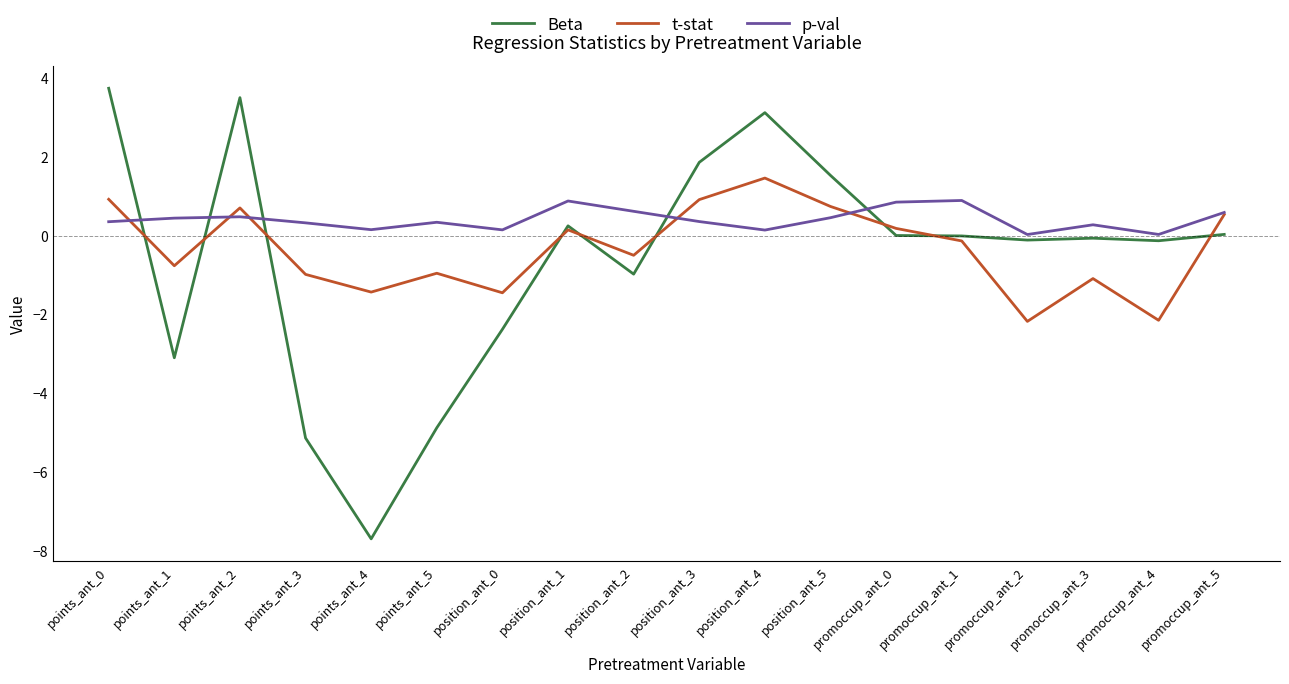

Which series has the largest total across all categories?

p-val